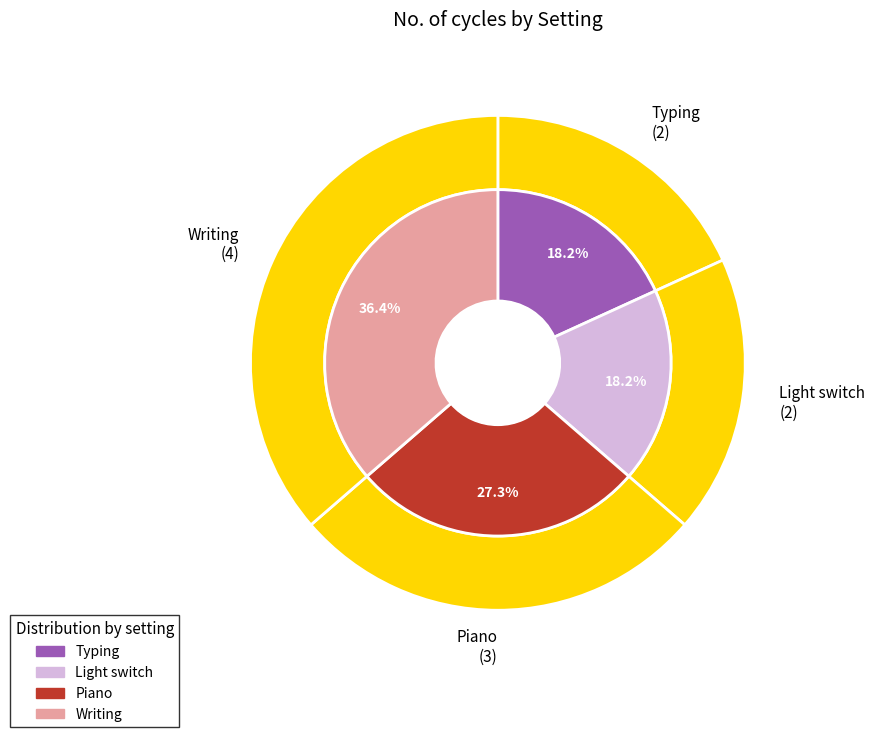

Which category has the biggest portion of the pie?

Writing